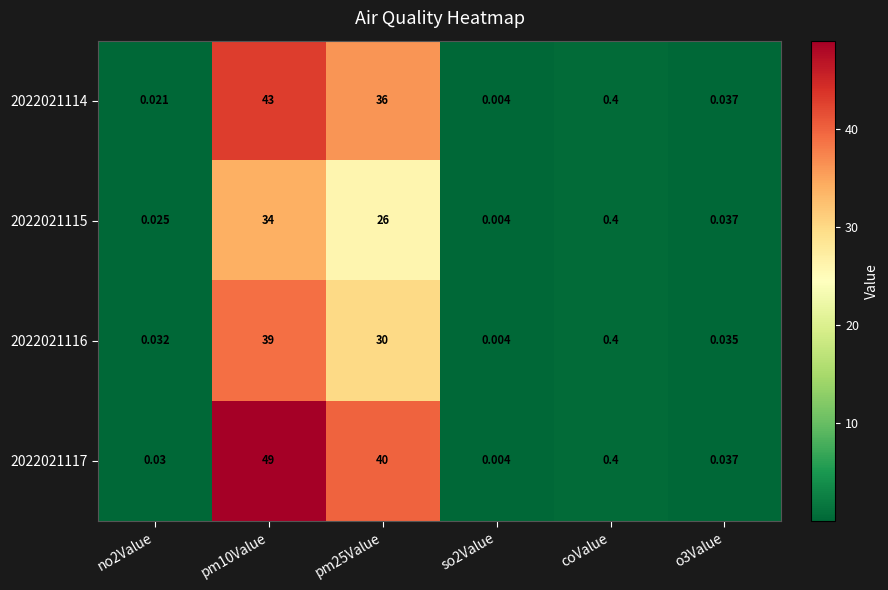

Is the value of 2022021114 at no2Value greater than the value of 2022021115 at so2Value?

Yes